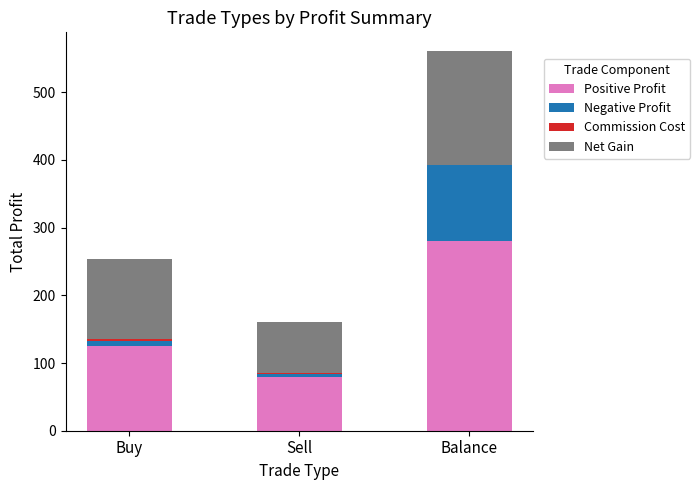

Is it true that Positive Profit equals 280.2 at Balance?

True